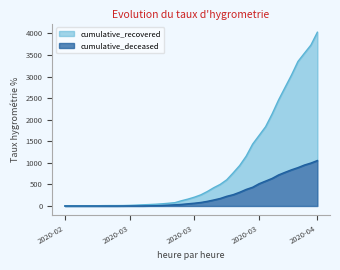

What is the difference between the cumulative_recovered values at 2020-03-19 and 2020-03-11?

225